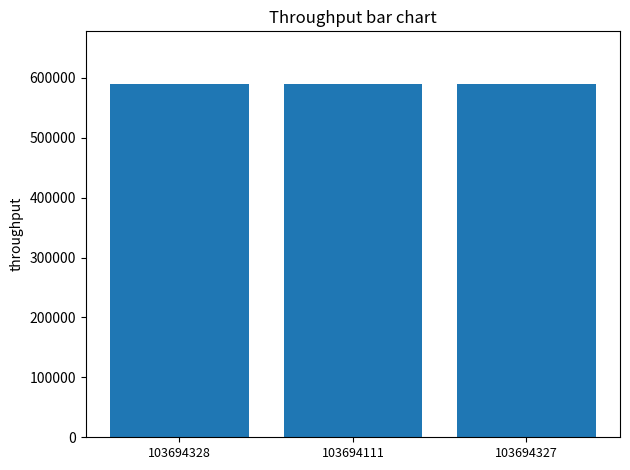

What is the minimum value shown in the chart?

589264.4